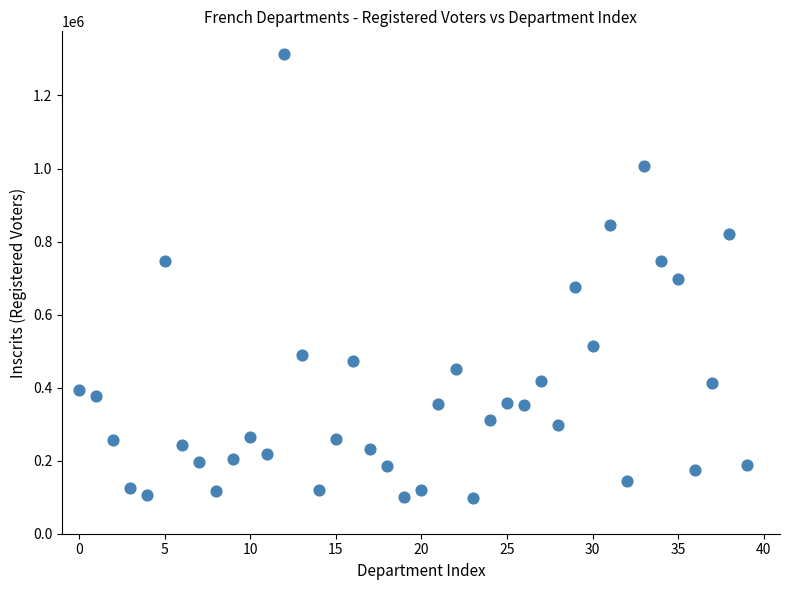

What is the range of Y values (max minus min)?

1217898